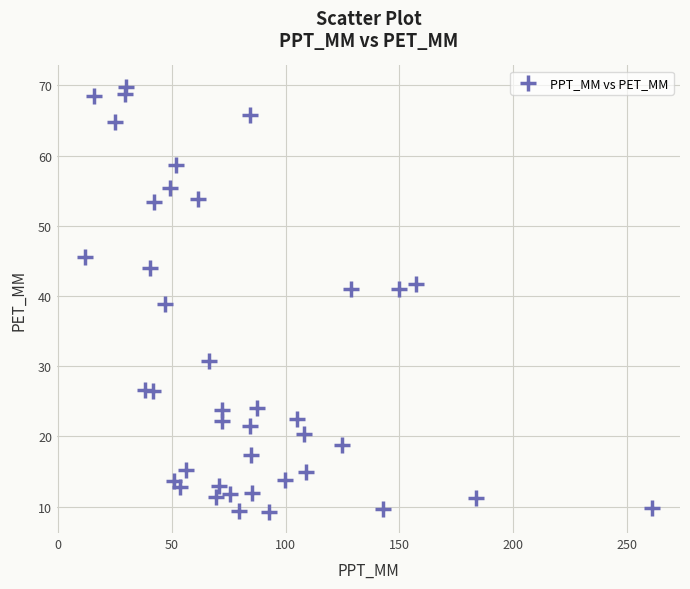

What is the range of Y values (max minus min)?

60.6